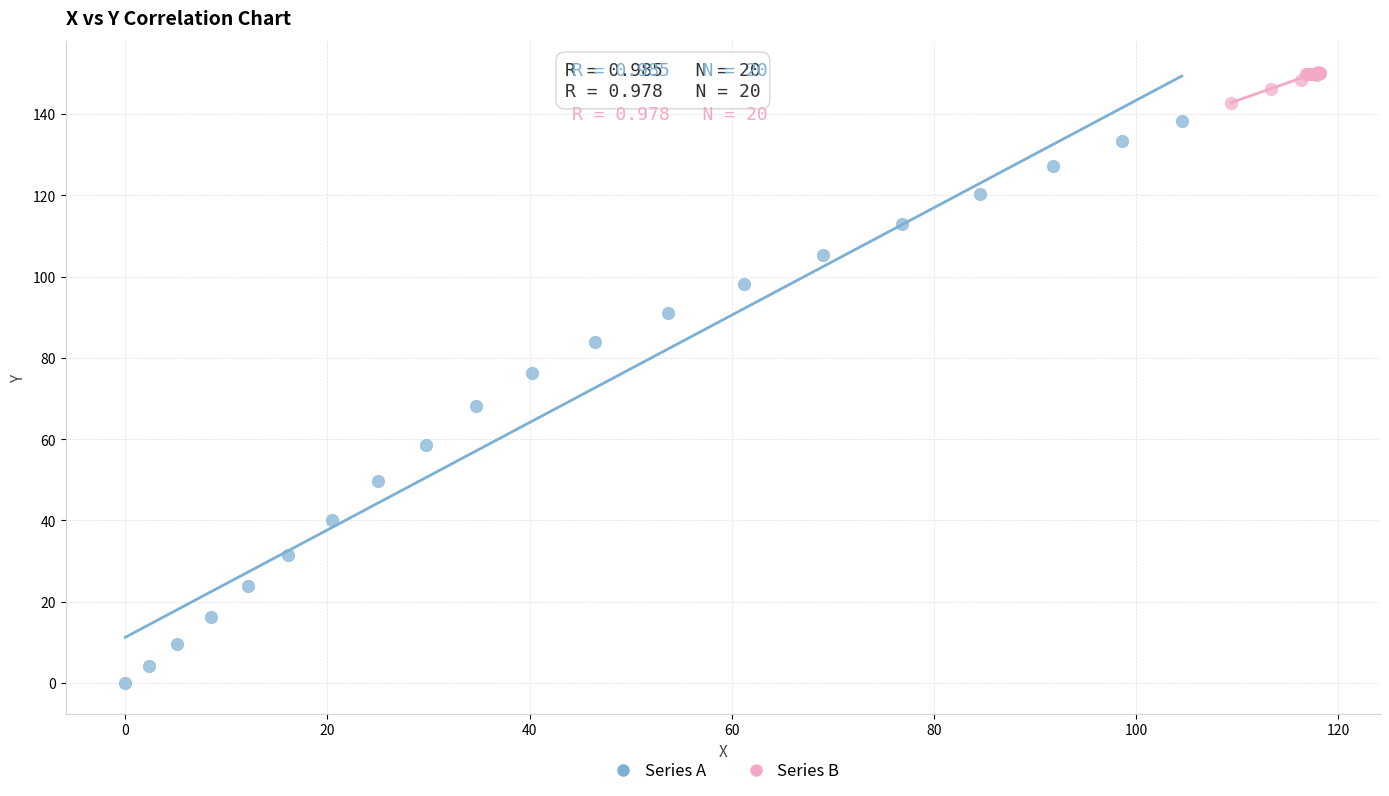

Which series contains the lowest Y value?

Series A